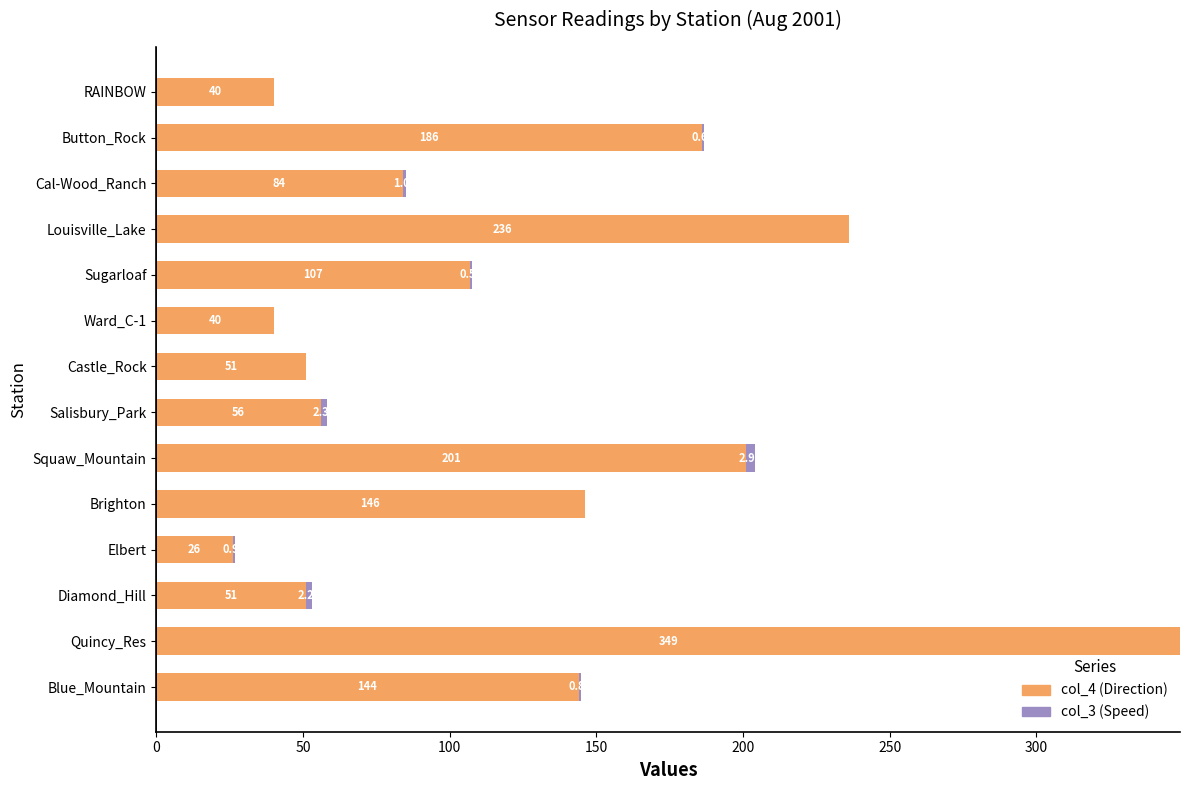

At which label does col_4 (Direction) reach its peak?

Quincy_Res